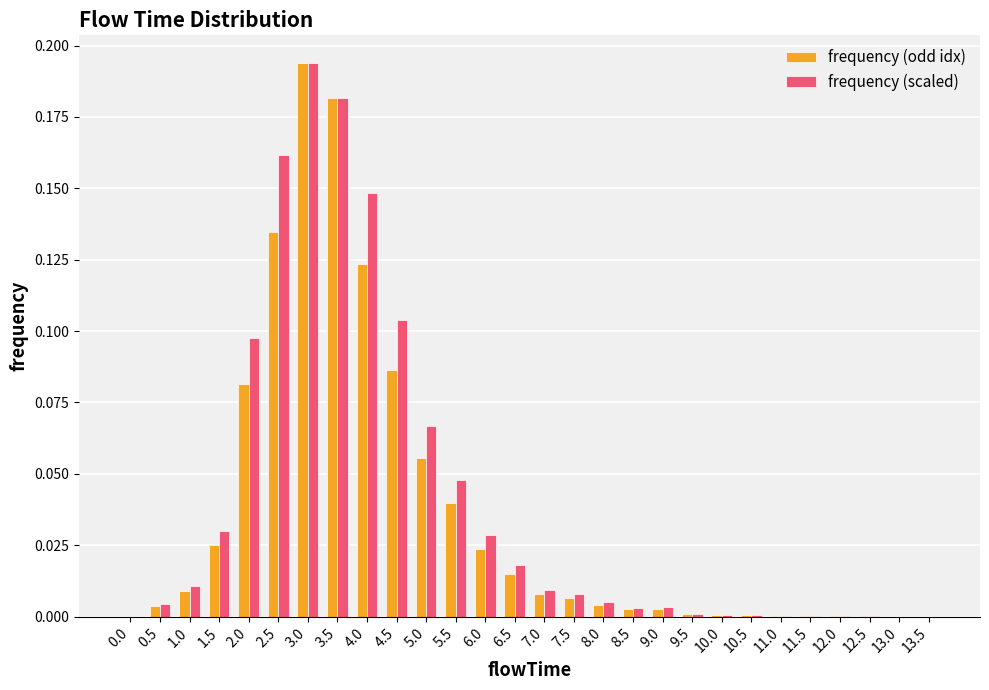

At which category is the sum across all series the highest?

3.0